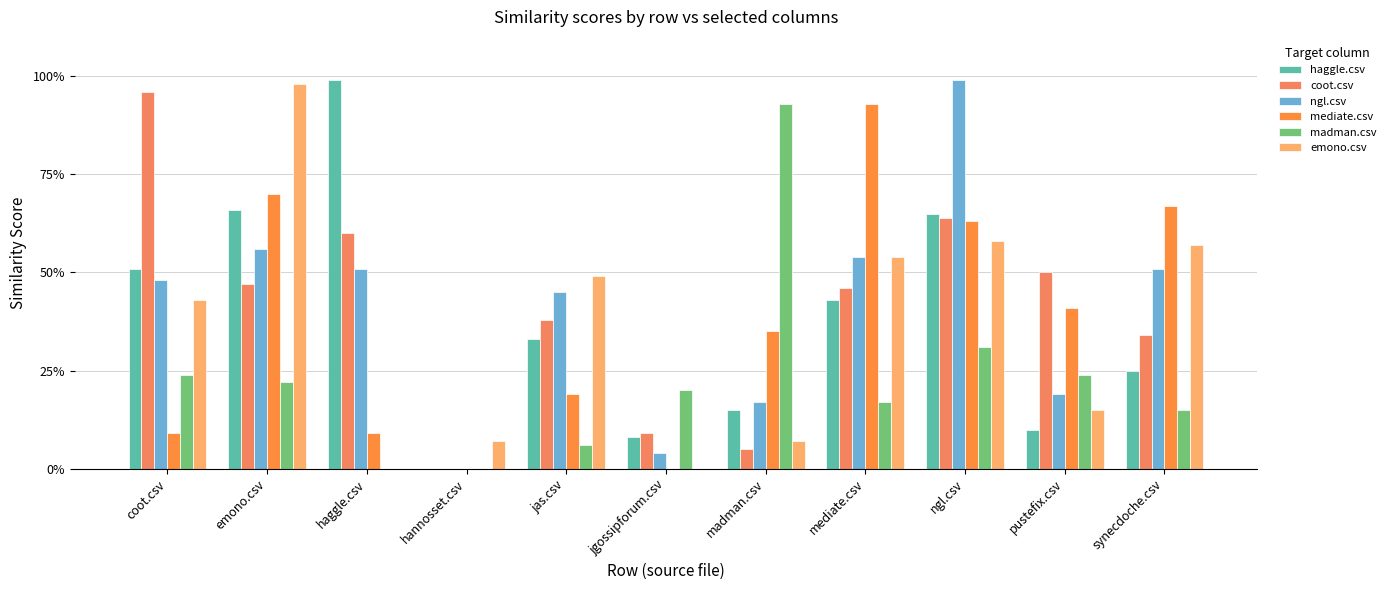

What is the label of the 2nd bar from the right?

pustefix.csv